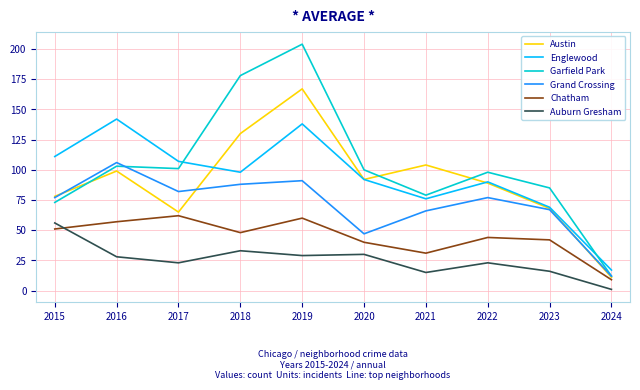

The value of Auburn Gresham at 2017 is 39. True or false?

False